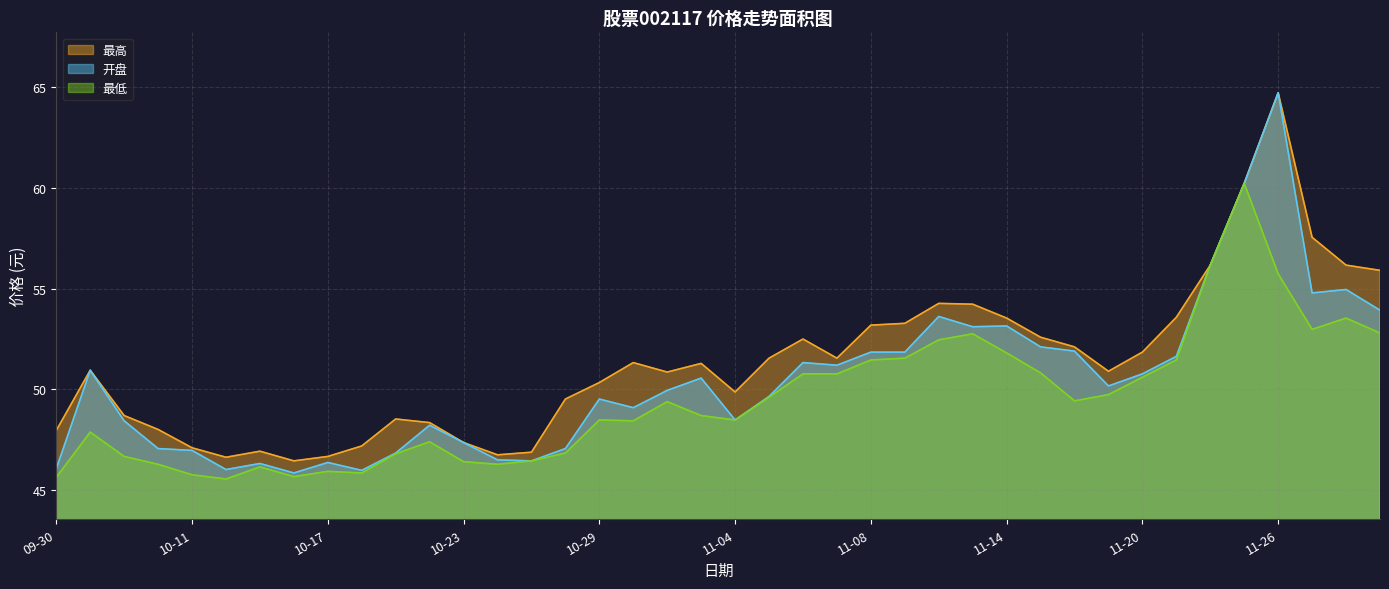

True or false: 最低 and 开盘 cross at least once.

False